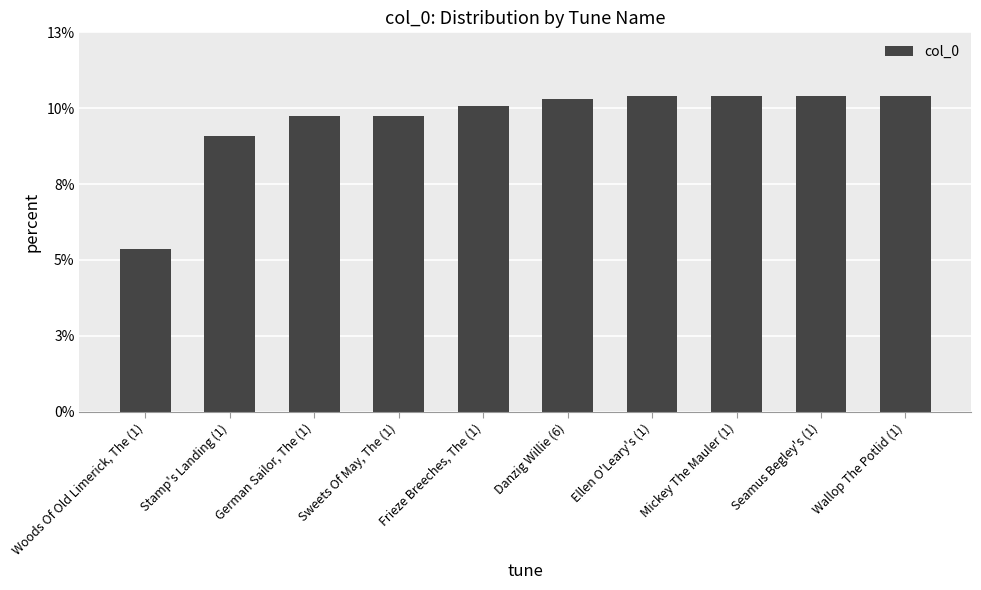

Where does the data first go above 10?

German Sailor, The (1)